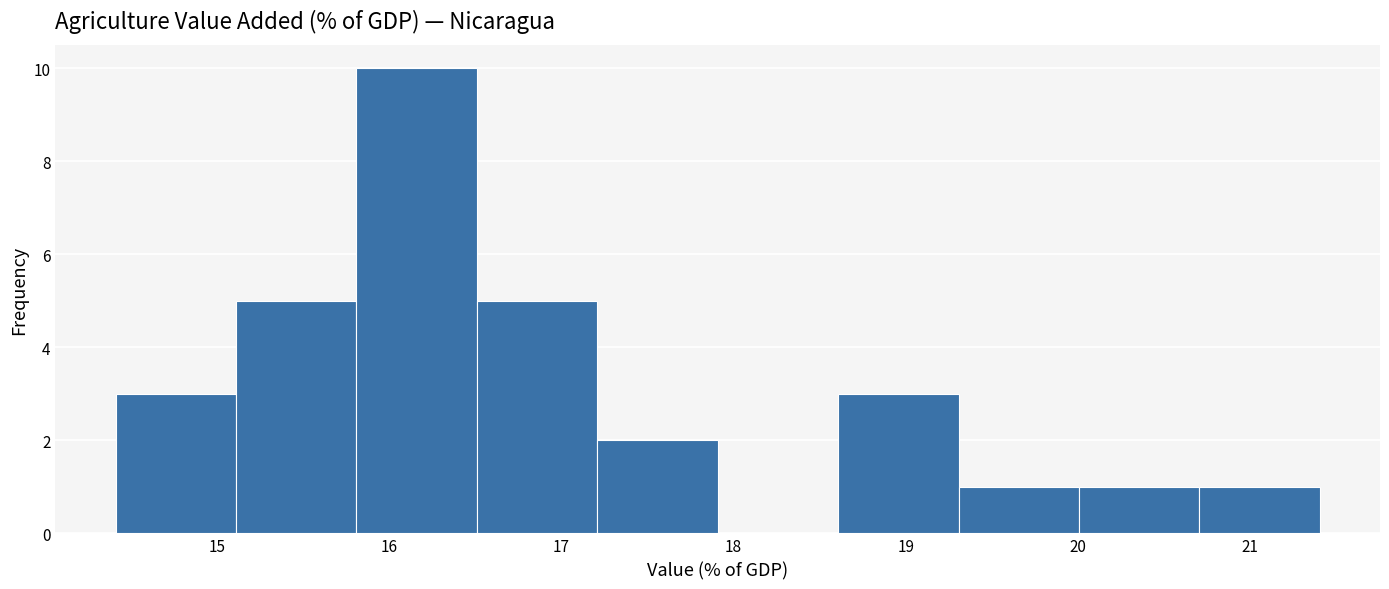

Which range on the x-axis has the tallest bar?

15.8 to 16.5